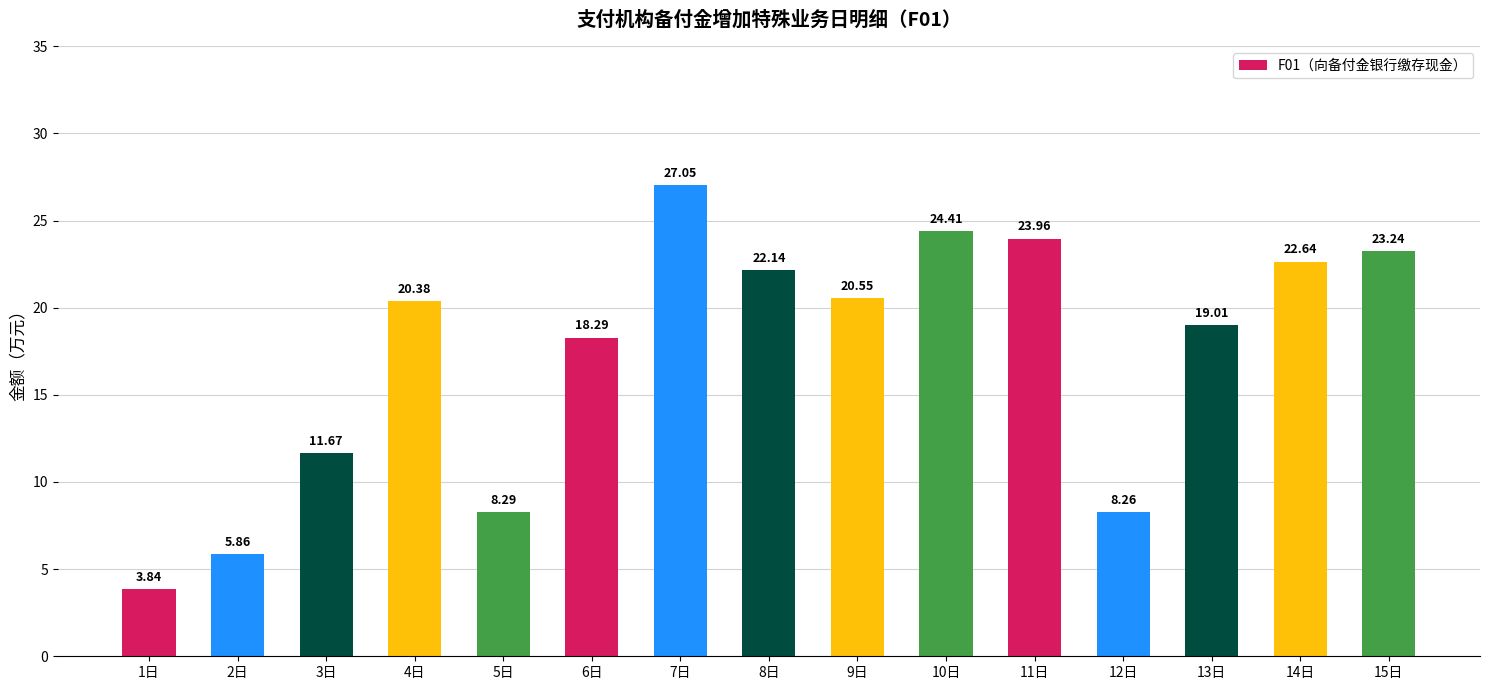

The chart shows a value of 38.8 at 11日. True or false?

False